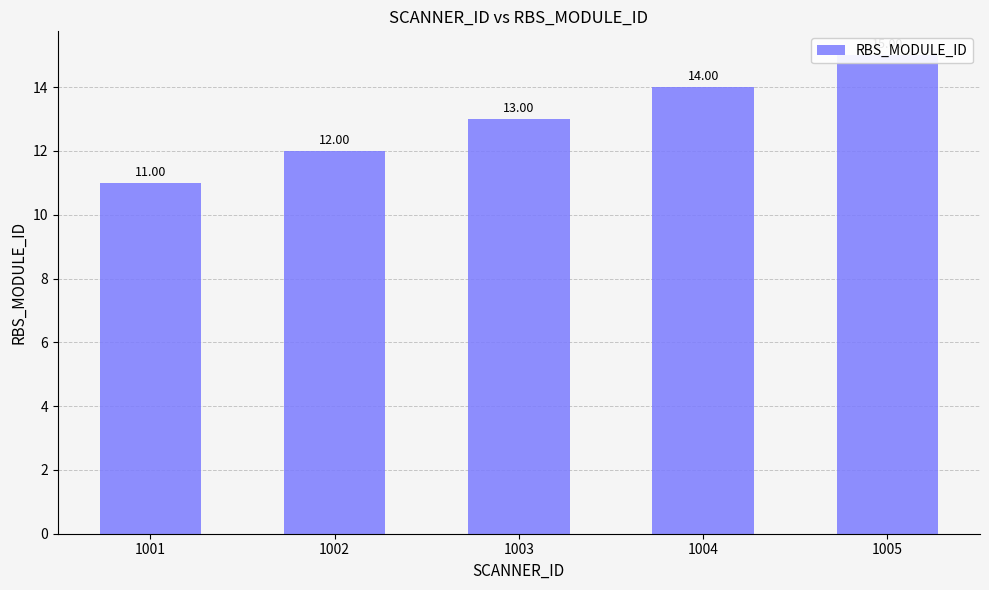

How many data points does each series have?

5